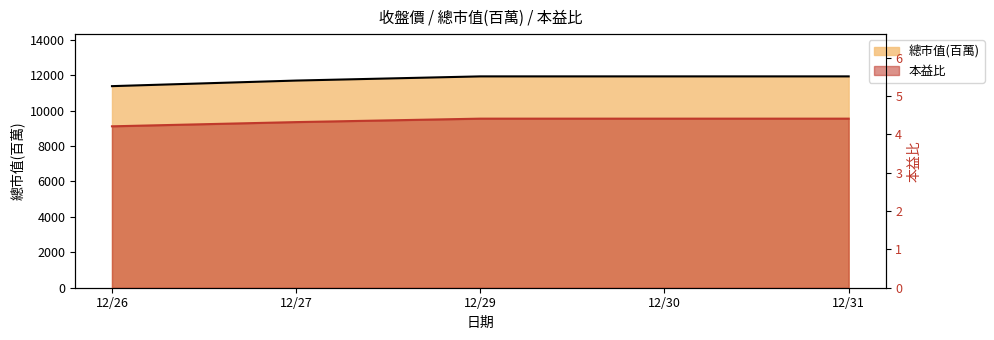

Which series has the largest total across all categories?

總市值(百萬)